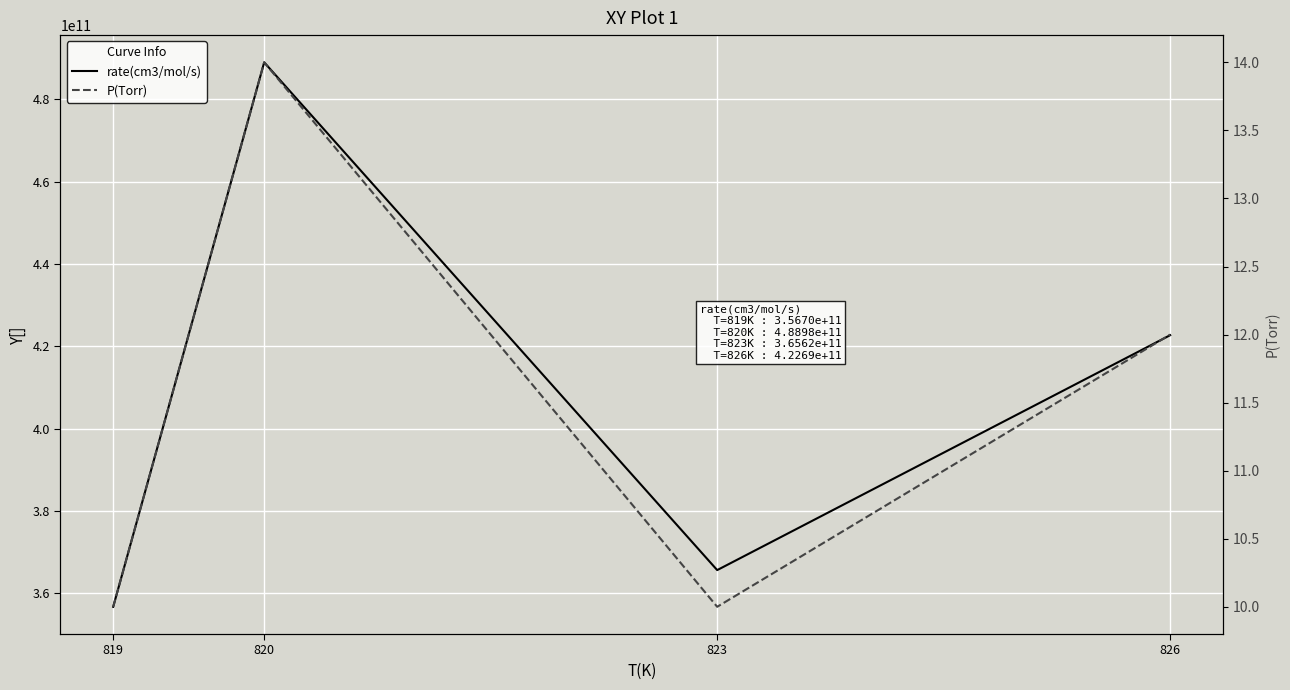

Rank the series by their average value, from highest to lowest.

rate(cm3/mol/s), P(Torr)